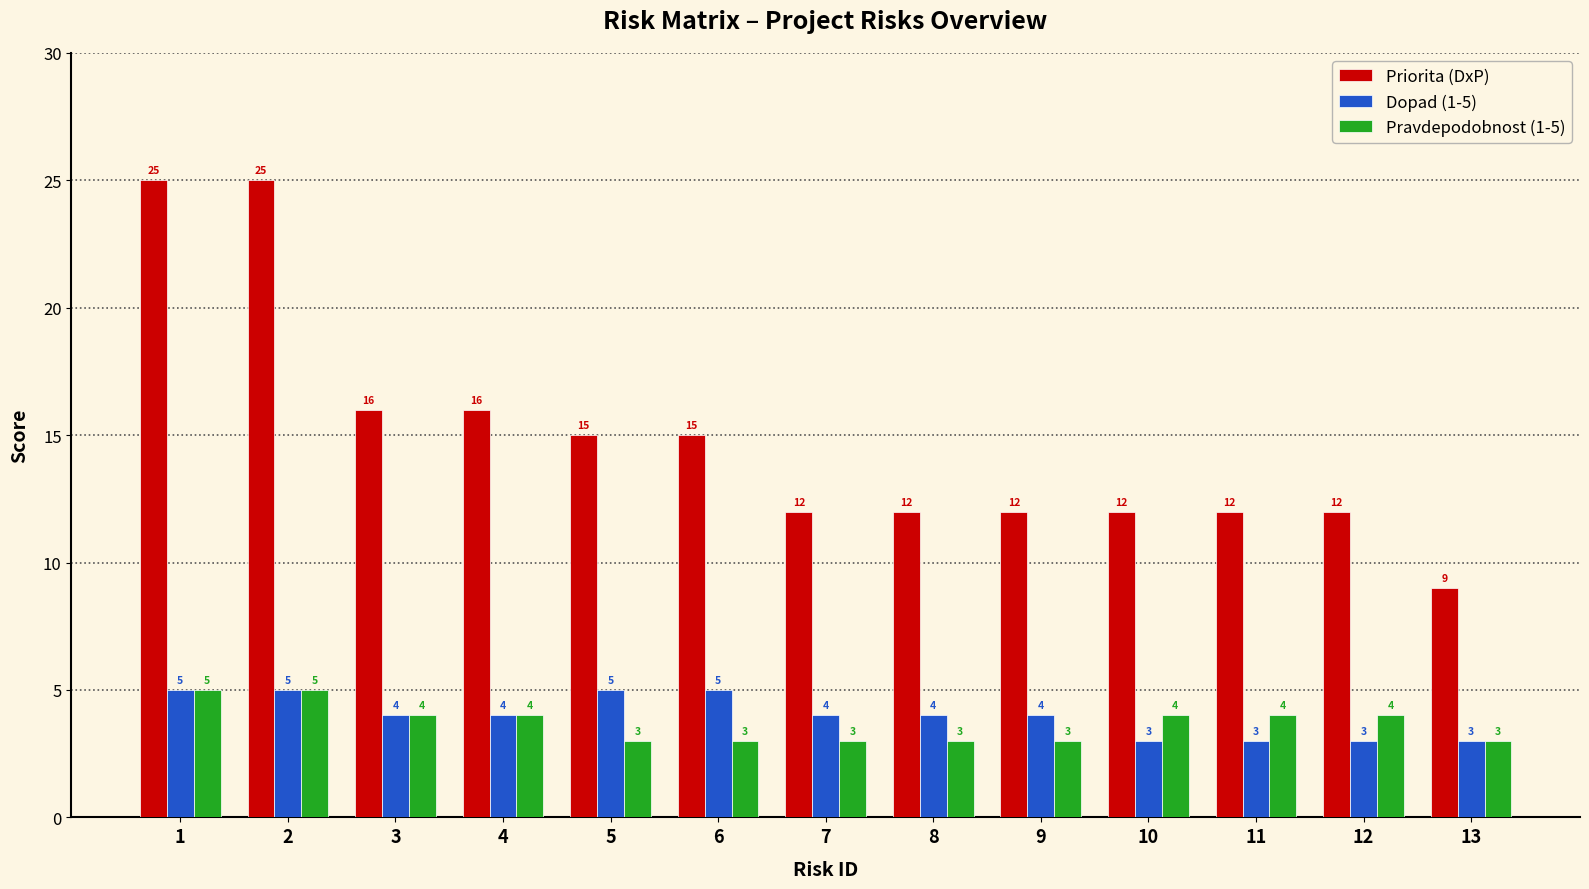

Reading left to right, transcribe all the data shown in this chart.

Priorita (DxP): 1=25	2=25	3=16	4=16	5=15	6=15	7=12	8=12	9=12	10=12	11=12	12=12	13=9
Dopad (1-5): 1=5	2=5	3=4	4=4	5=5	6=5	7=4	8=4	9=4	10=3	11=3	12=3	13=3
Pravdepodobnost (1-5): 1=5	2=5	3=4	4=4	5=3	6=3	7=3	8=3	9=3	10=4	11=4	12=4	13=3